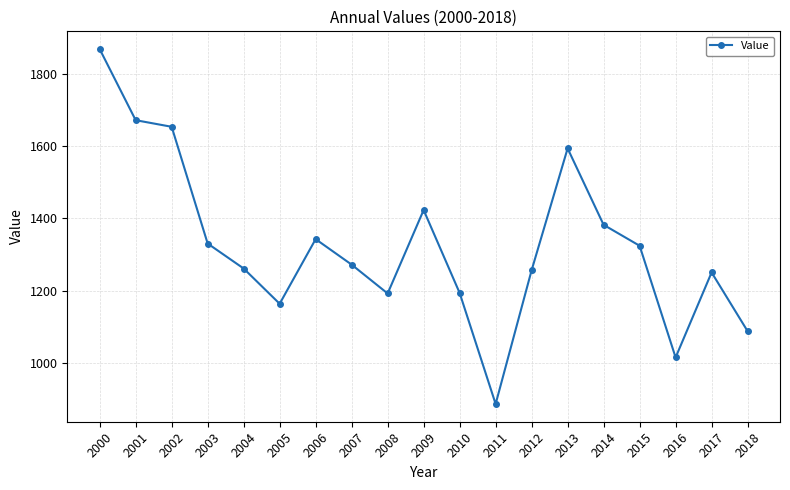

What is the sum of all values?

25168.7